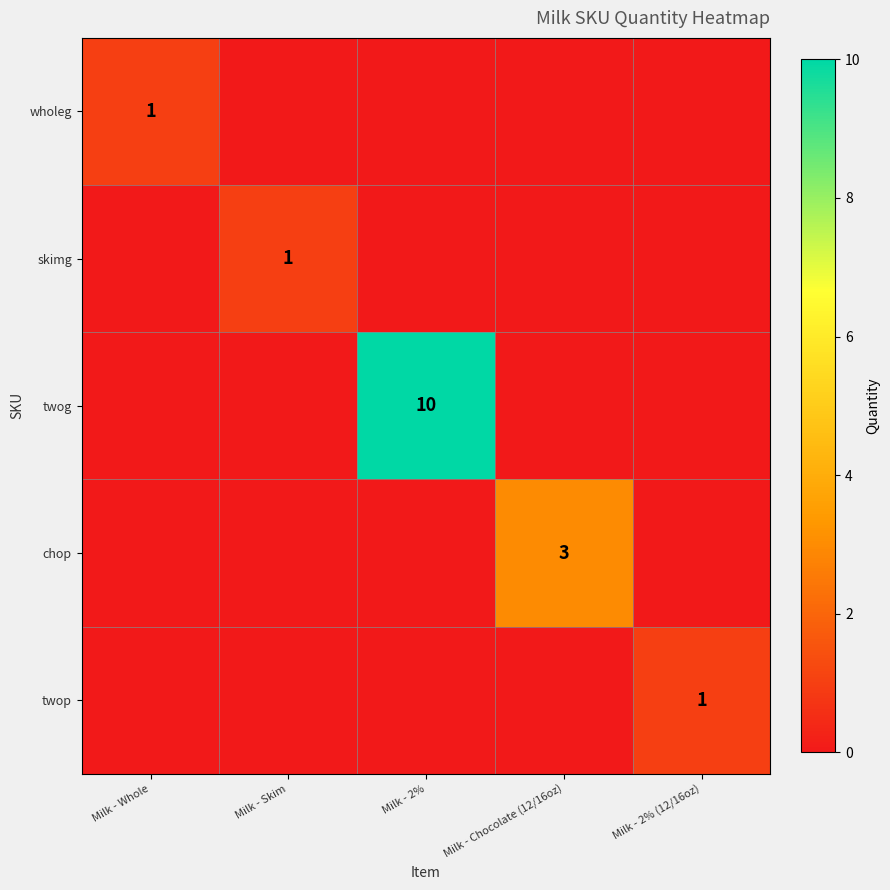

The skimg series shows 1 at Milk - Skim. True or false?

True